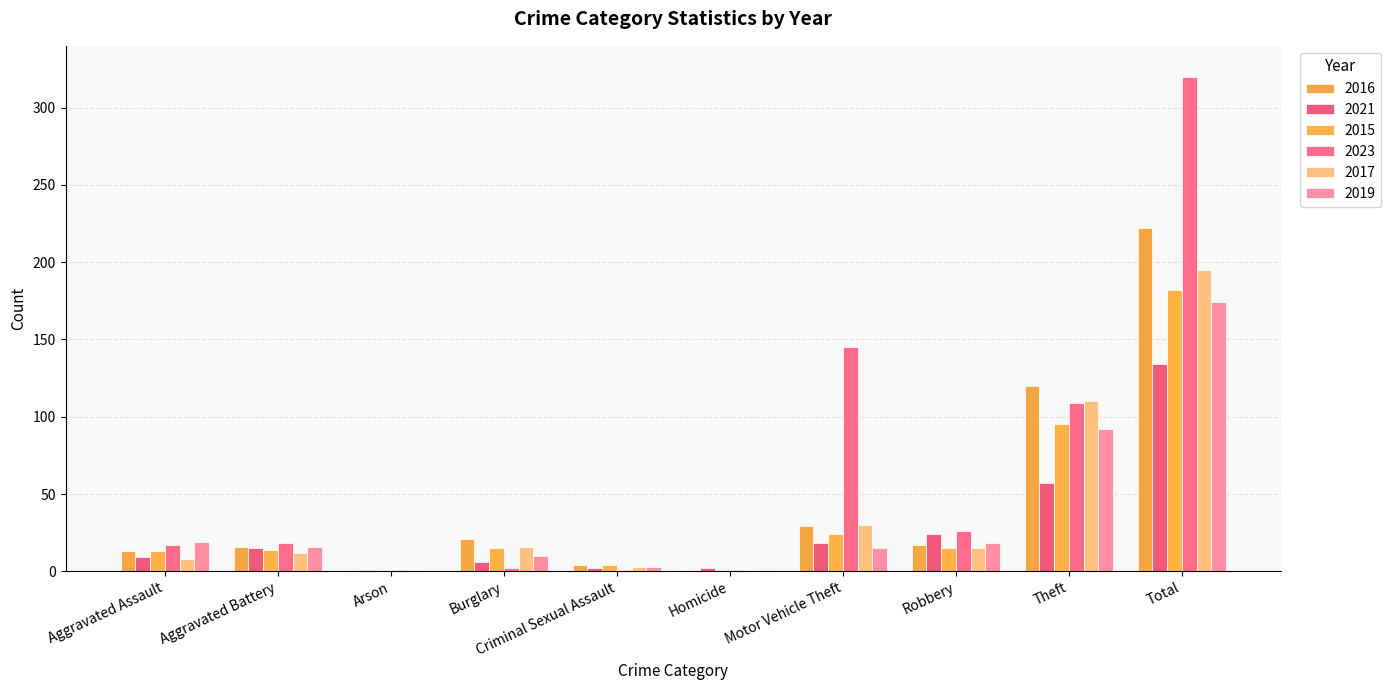

Are the bars horizontal?

No